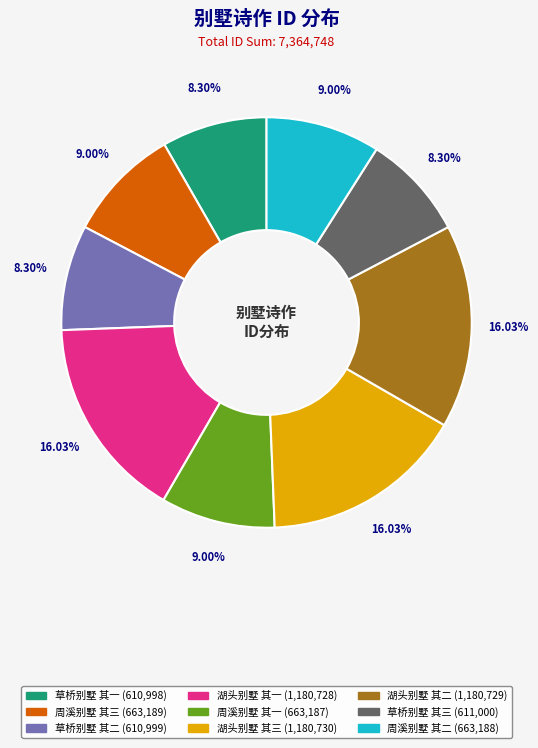

How many slices are in this pie chart?

9